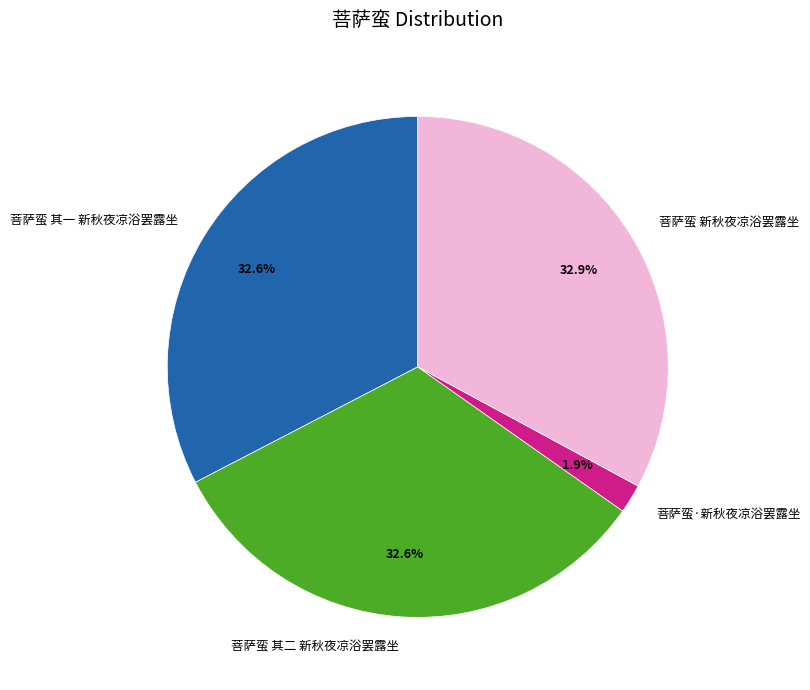

Which category has the smallest portion of the pie?

菩萨蛮·新秋夜凉浴罢露坐